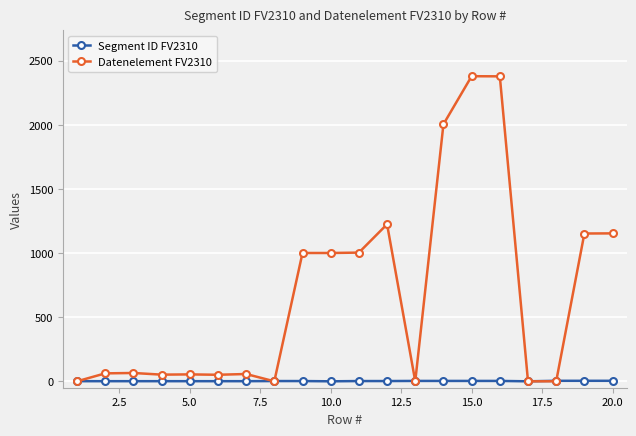

What are all the series names shown in the legend?

Segment ID FV2310, Datenelement FV2310